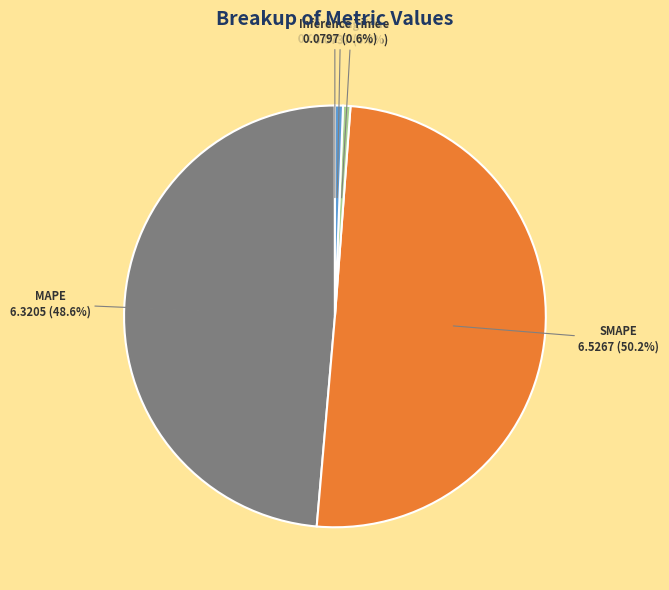

Which slice is the largest?

SMAPE